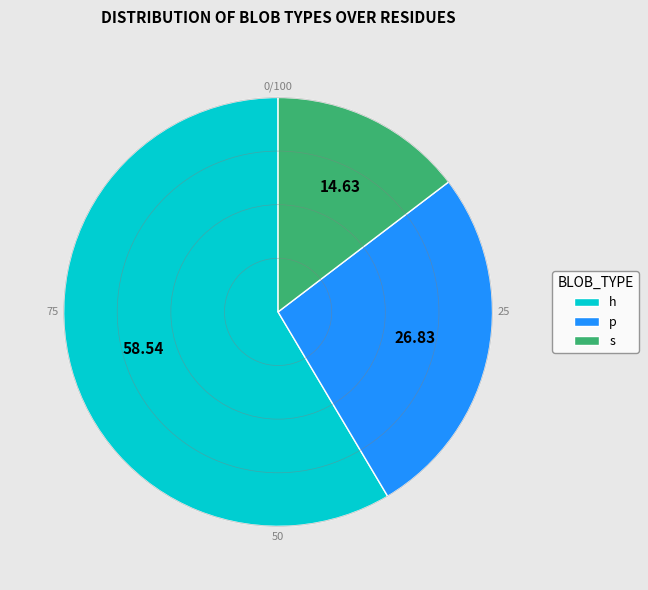

What is the smallest slice in the pie chart?

s